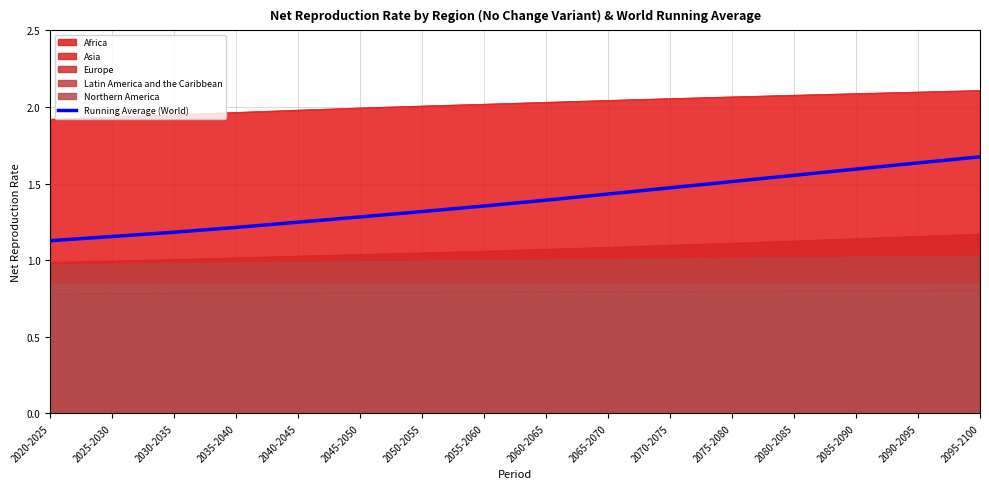

Reading left to right, transcribe all the data shown in this chart.

1.1	1.2	1.2	1.2	1.2	1.3	1.3	1.4	1.4	1.4	1.5	1.5	1.6	1.6	1.6	1.7